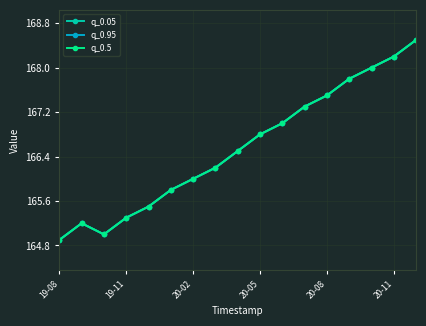

What is the value of the q_0.5 point at the 13th from the left?

167.5